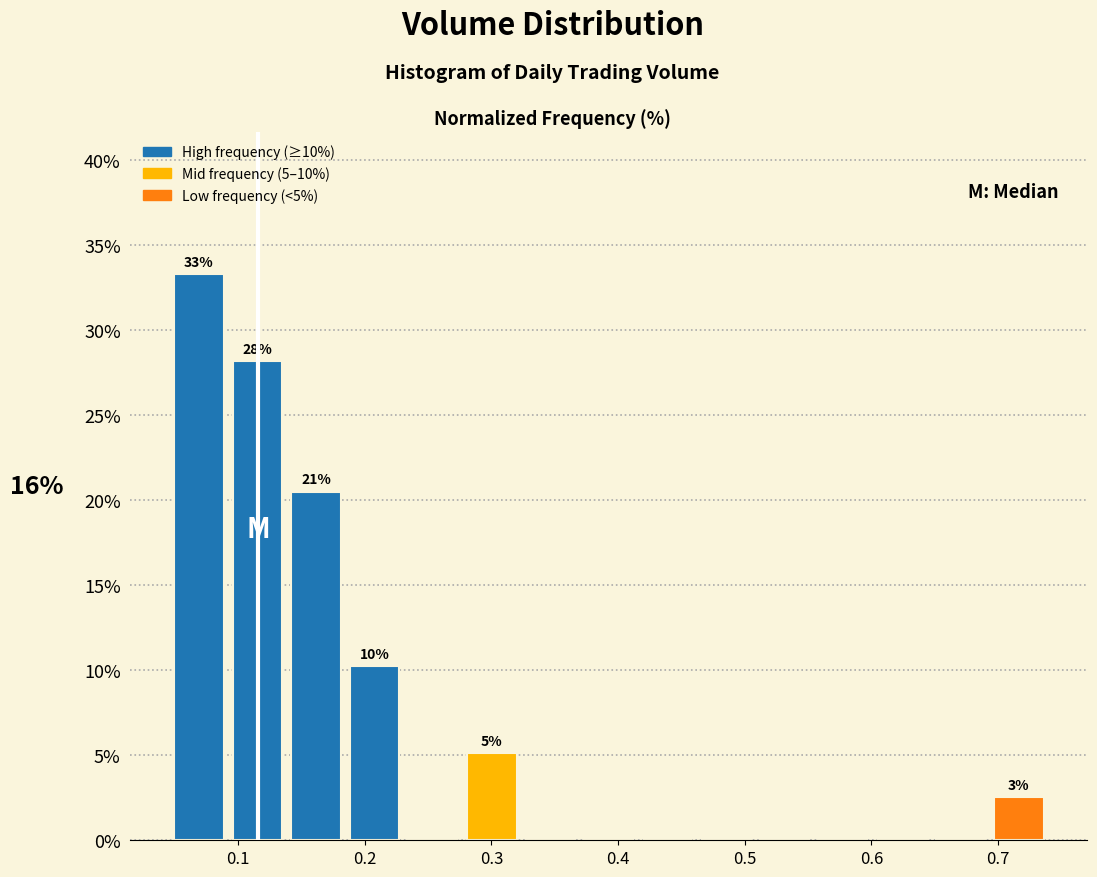

Which range on the x-axis has the tallest bar?

0.05 to 0.09